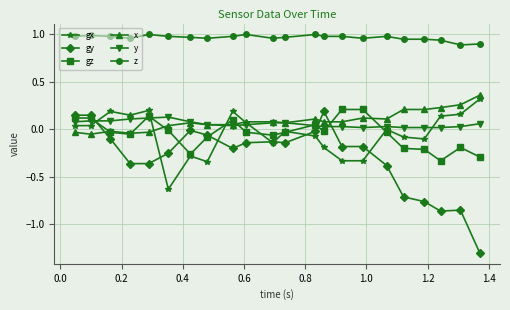

True or false: gy and x intersect in this chart.

True